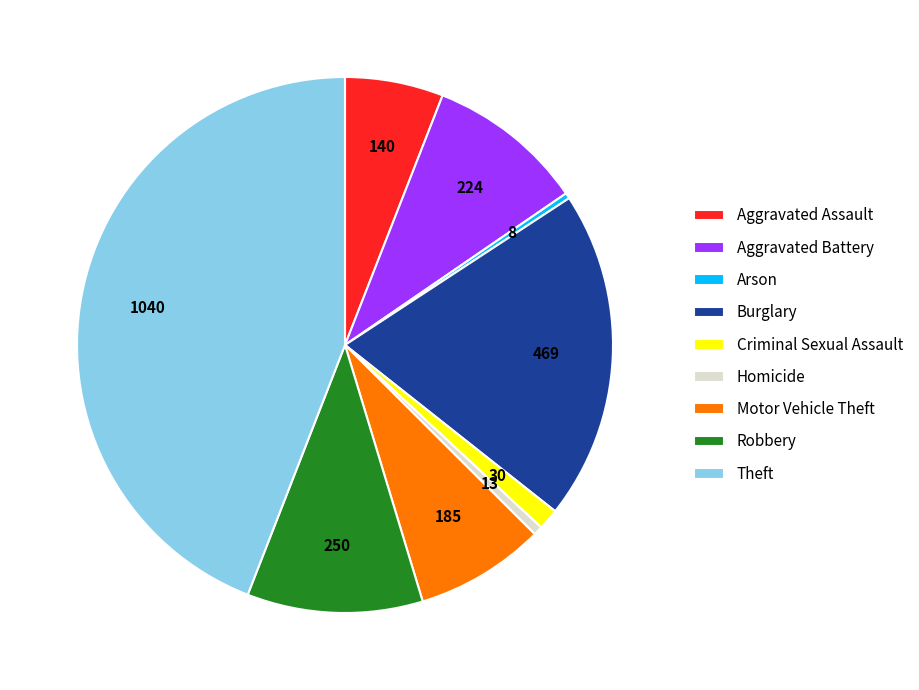

What is the ratio of the value at Motor Vehicle Theft to the value at Burglary?

0.4